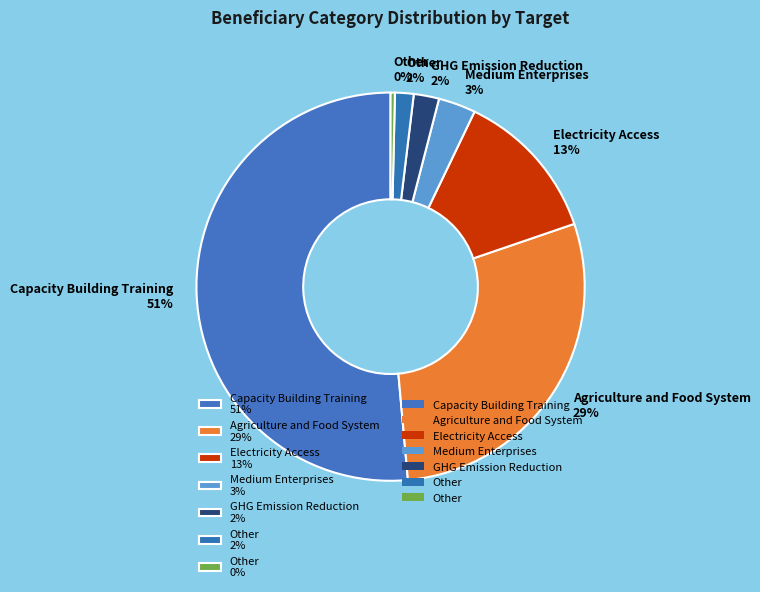

The Electricity Access 13% slice represents 2% of the pie. True or false?

False